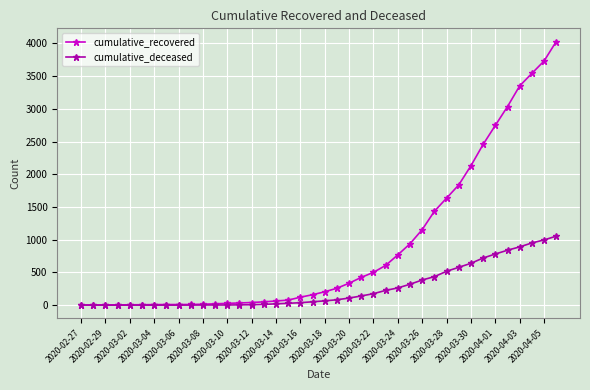

How many series are shown in this chart?

2